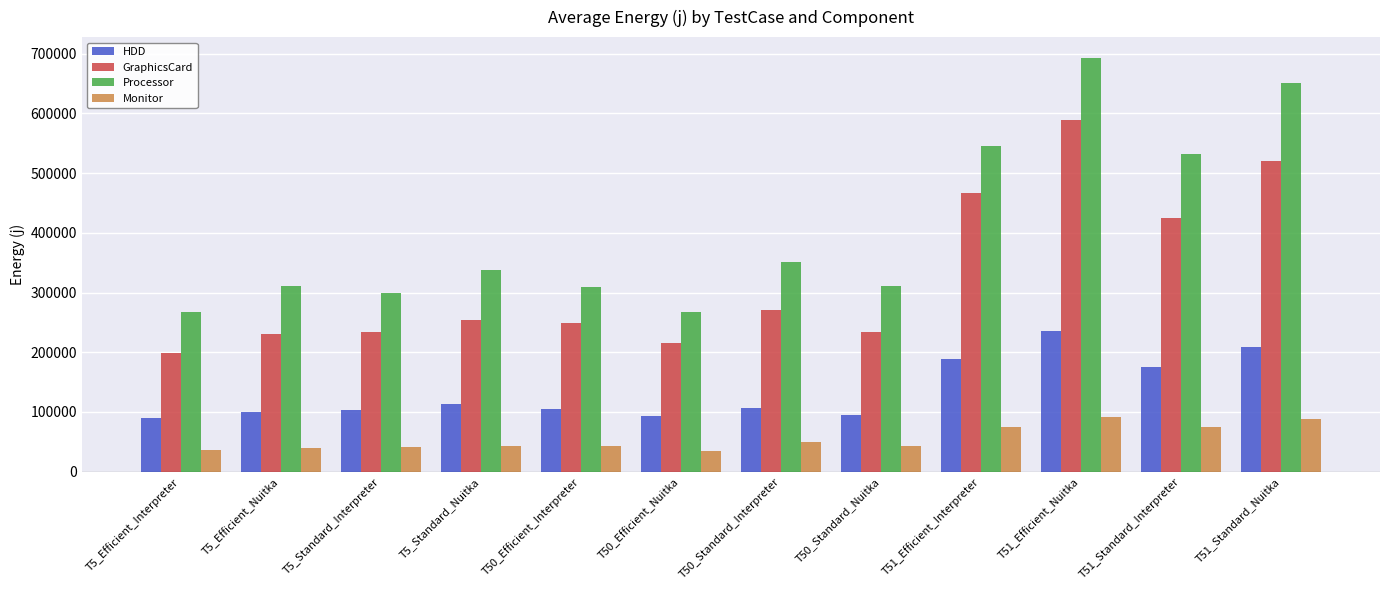

At which category is the sum across all series the highest?

T51_Efficient_Nuitka